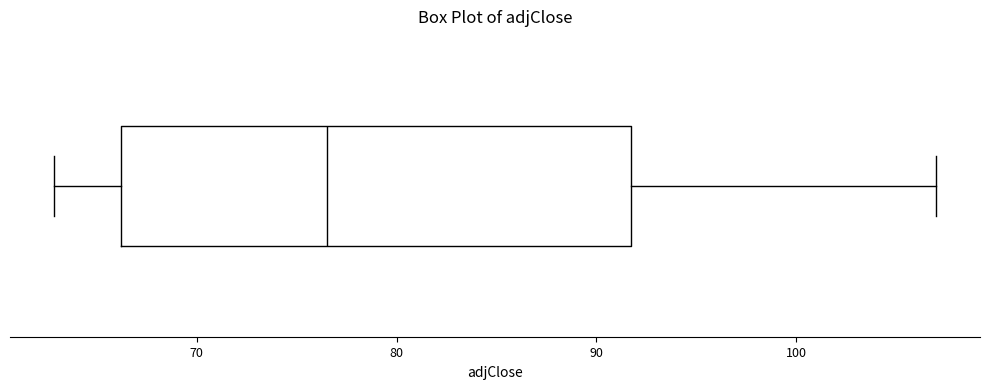

Transcribe this box plot: give where the median line is, the range the box spans, and where the two whiskers end, as read against the x-axis. The values are not printed on the chart, so give them approximately, as read against the axis.

median 77, box 66 to 92, whiskers 63 to 107